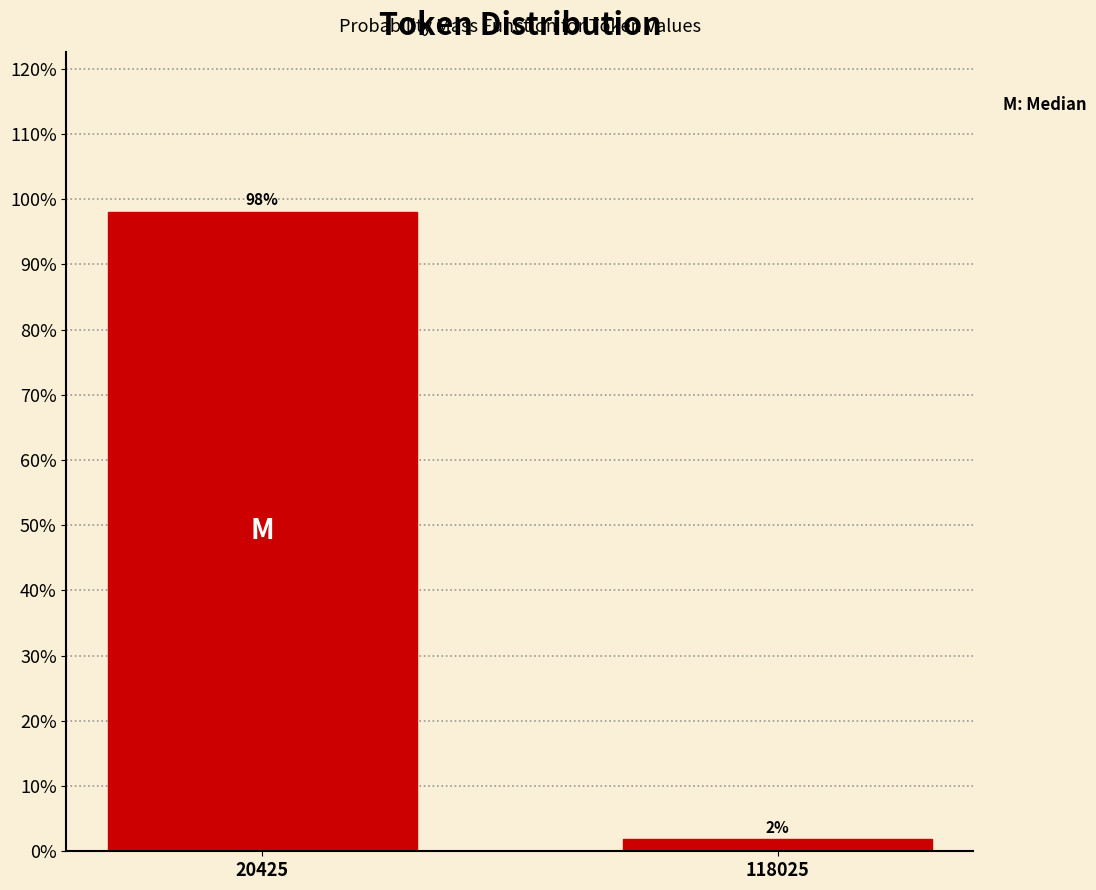

Rank the categories by value from highest to lowest.

20425, 118025